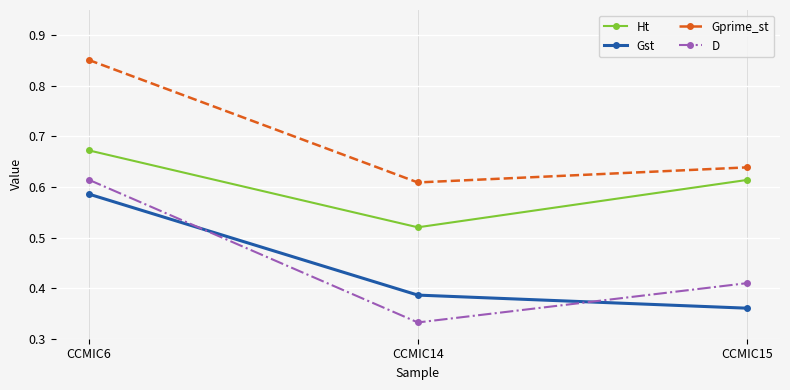

Rank the series at CCMIC14 from highest to lowest value.

Gprime_st, Ht, Gst, D